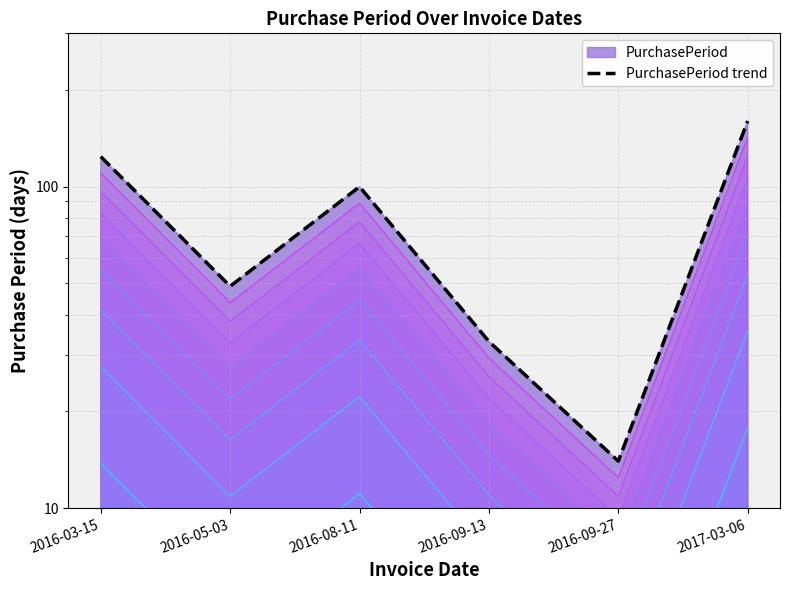

How many interior local valleys (lower than both neighbors) does the data have?

2